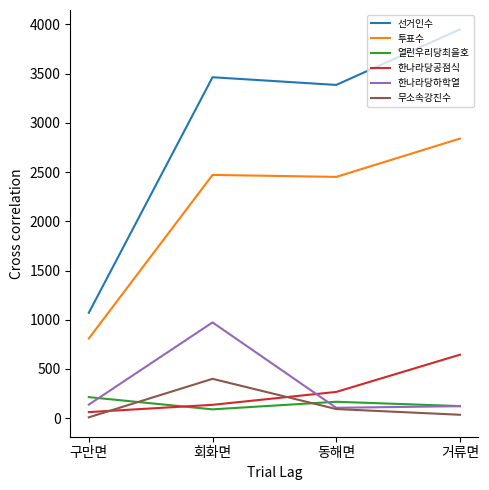

How many lines are shown in the chart?

6